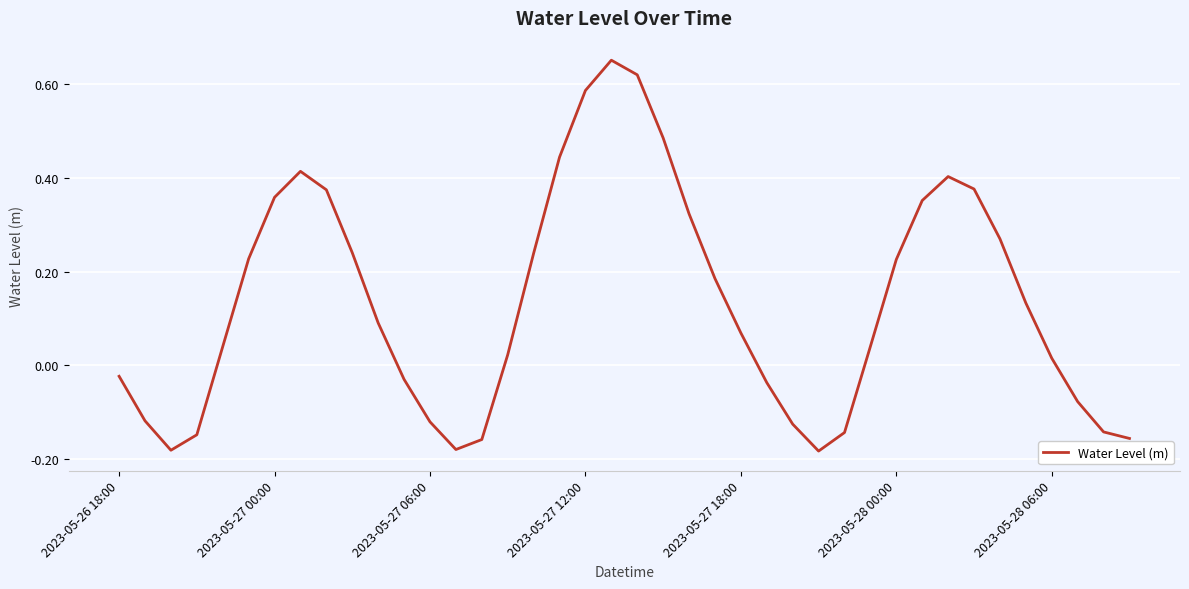

What is the difference between the maximum and minimum values?

0.8